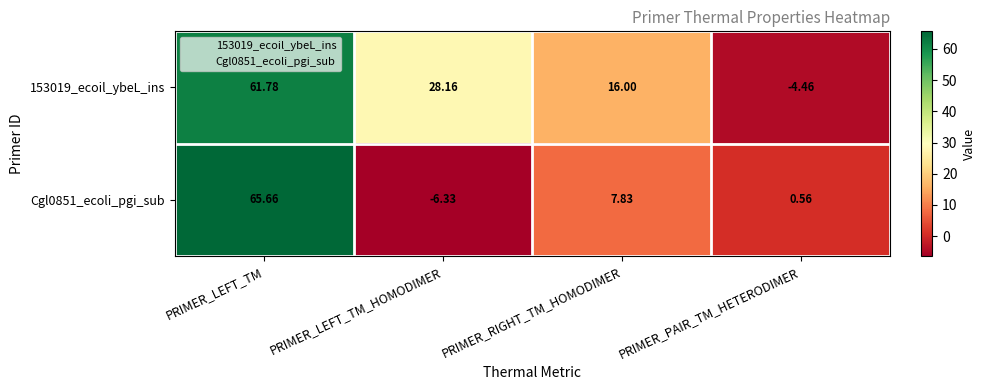

At which label is Cgl0851_ecoli_pgi_sub closest to 29?

PRIMER_RIGHT_TM_HOMODIMER